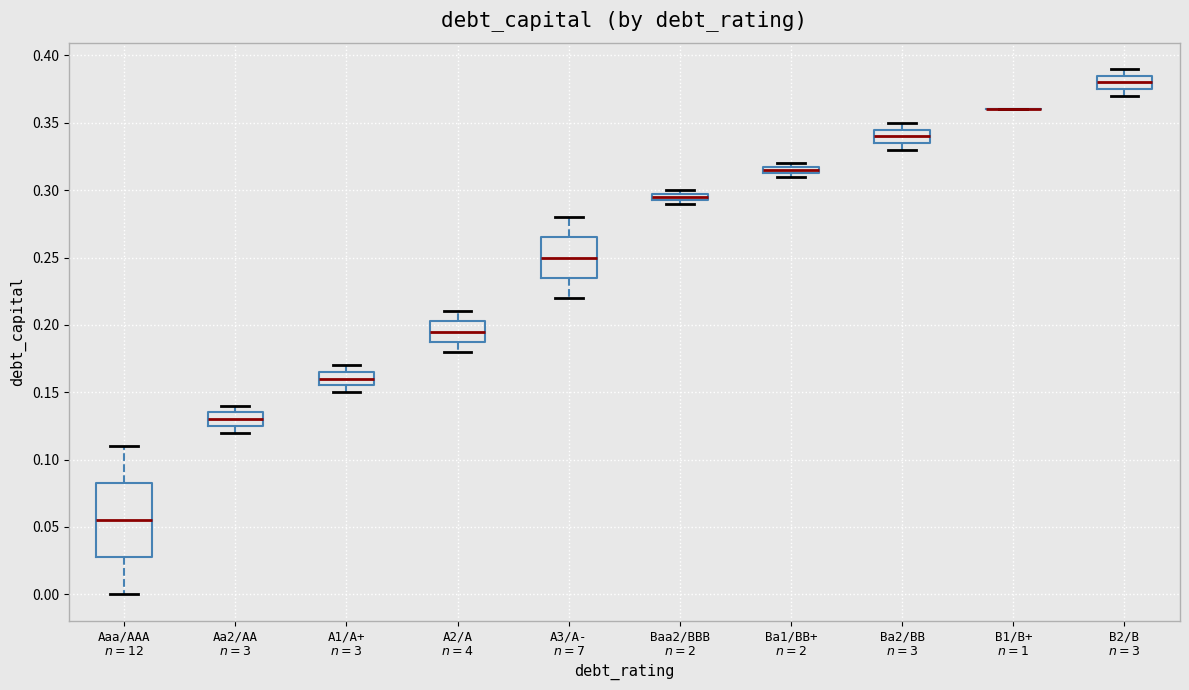

Which box is the tallest, from its lower edge to its upper edge?

Aaa/AAA $n=12$